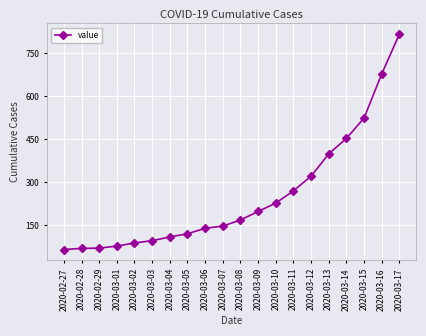

How many values are below 167?

10